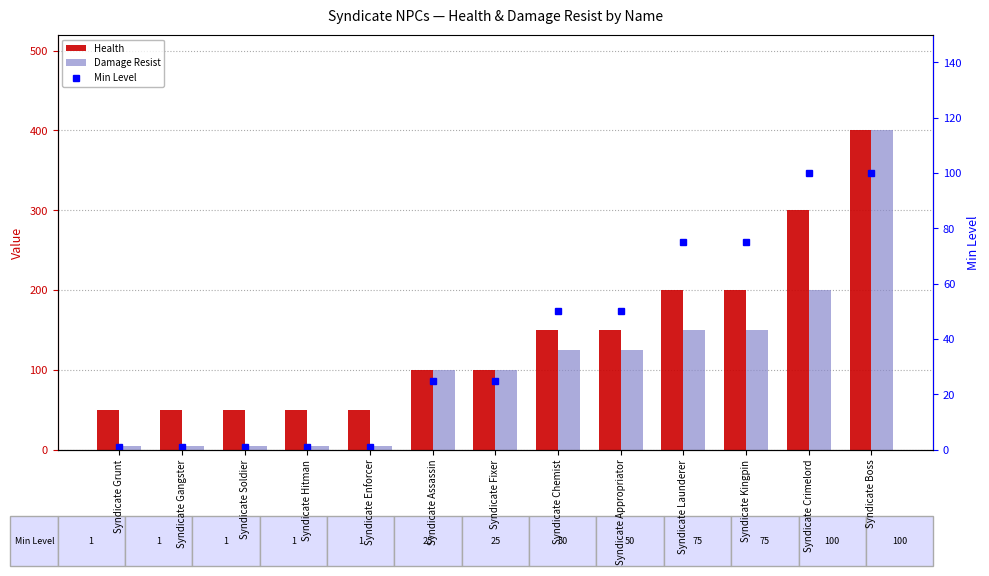

What is the label of the 6th bar from the right?

Syndicate Chemist